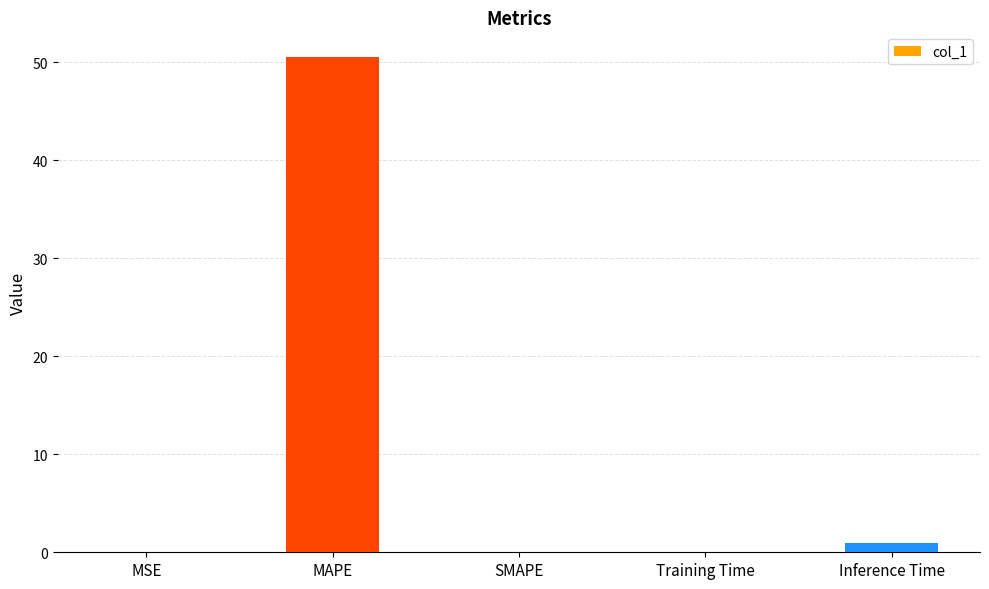

What is the sum of all values?

51.6